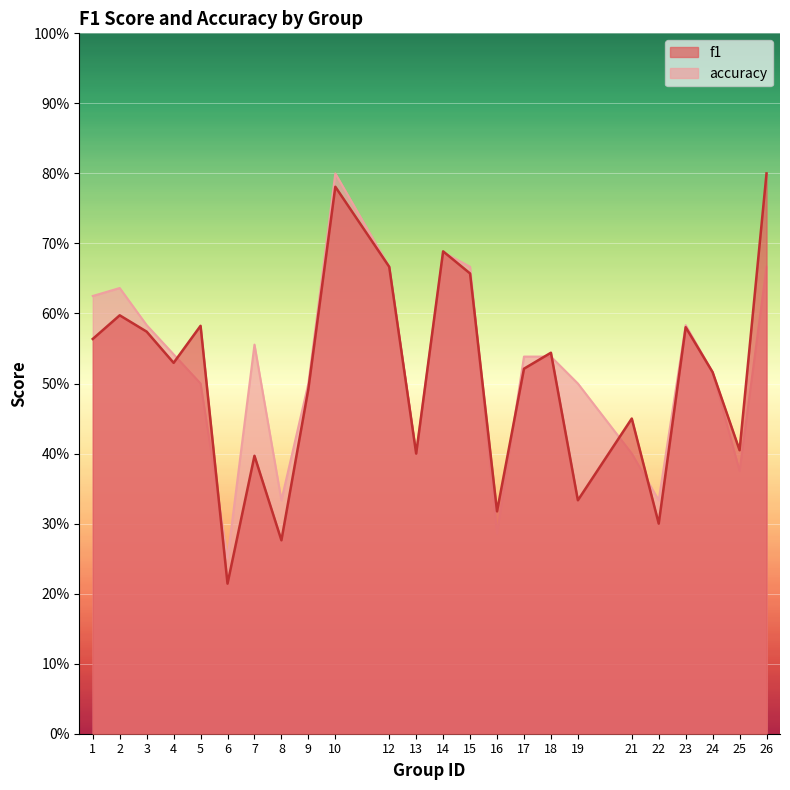

What is the value of the accuracy point at the 10th from the left?

0.8